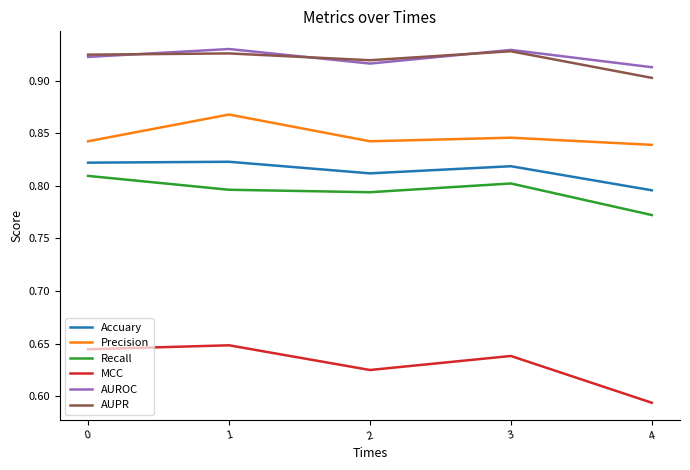

Count the number of data series in this chart.

6